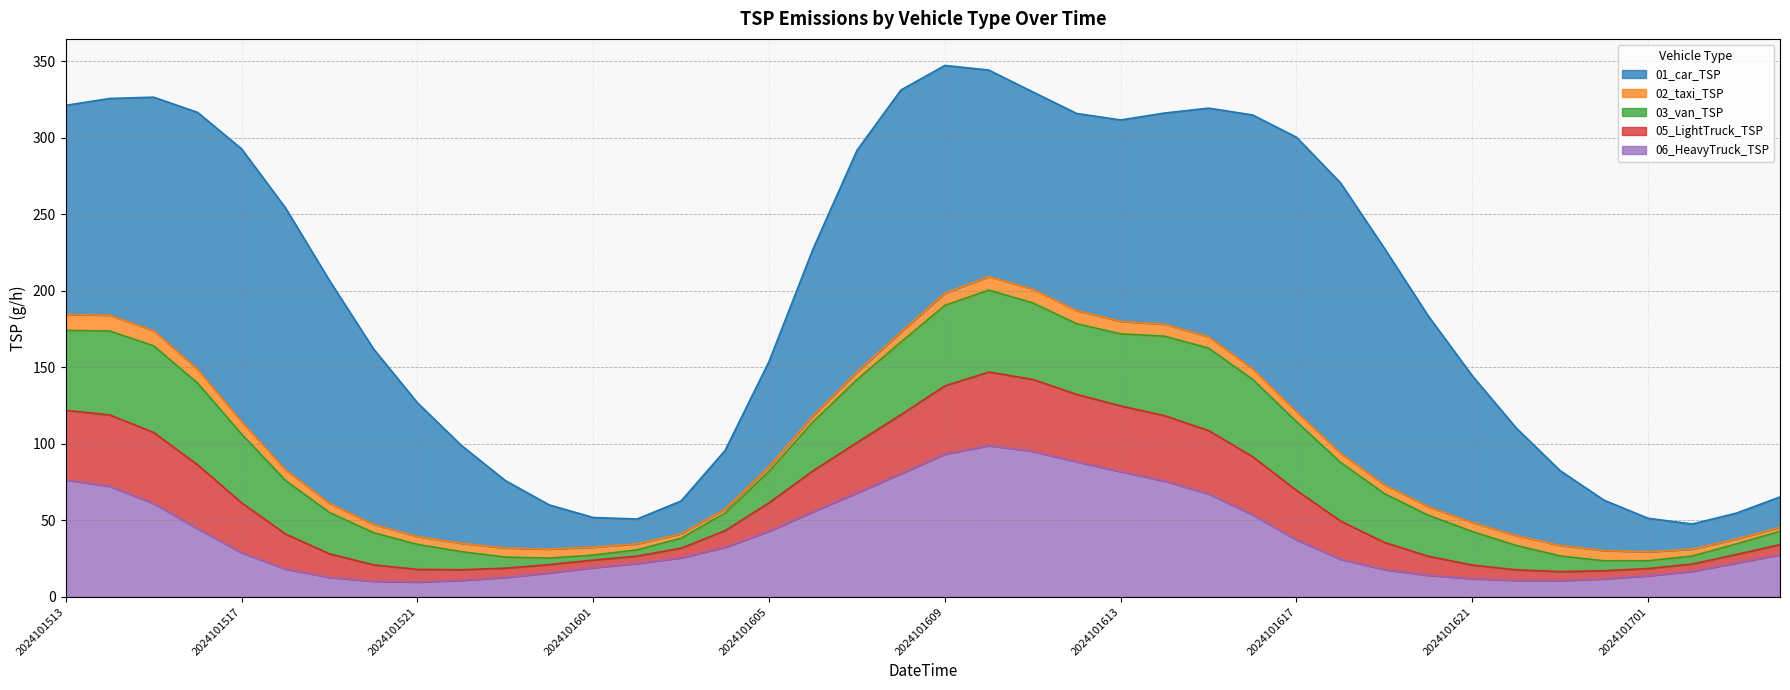

The value of 02_taxi_TSP at 2024101616 is 7.0. True or false?

True